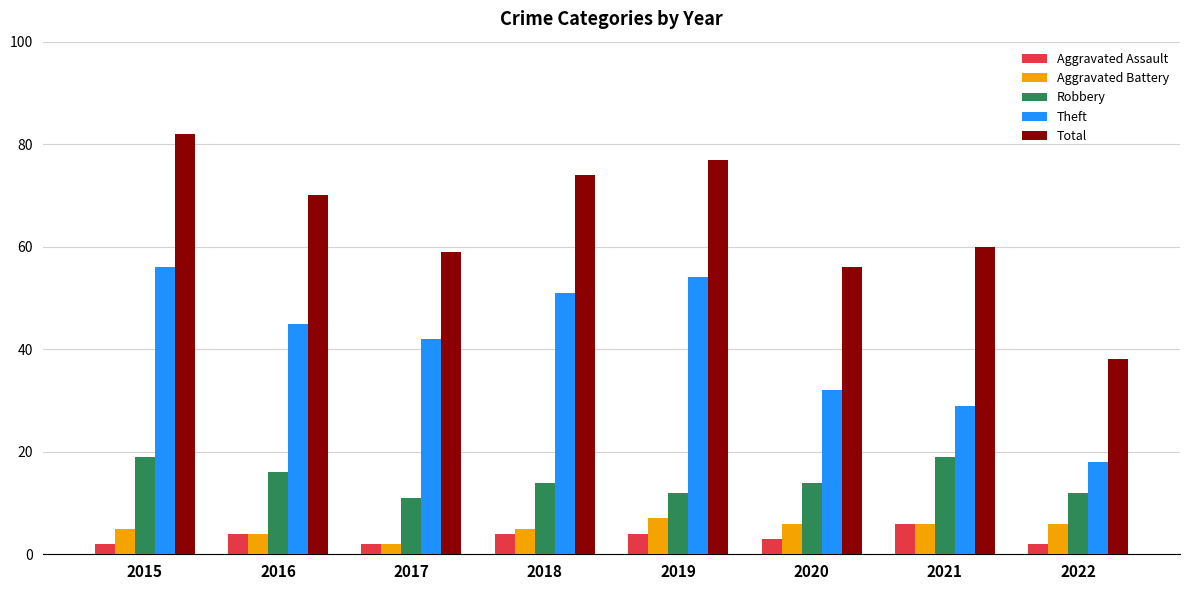

Does the chart contain stacked bars?

No